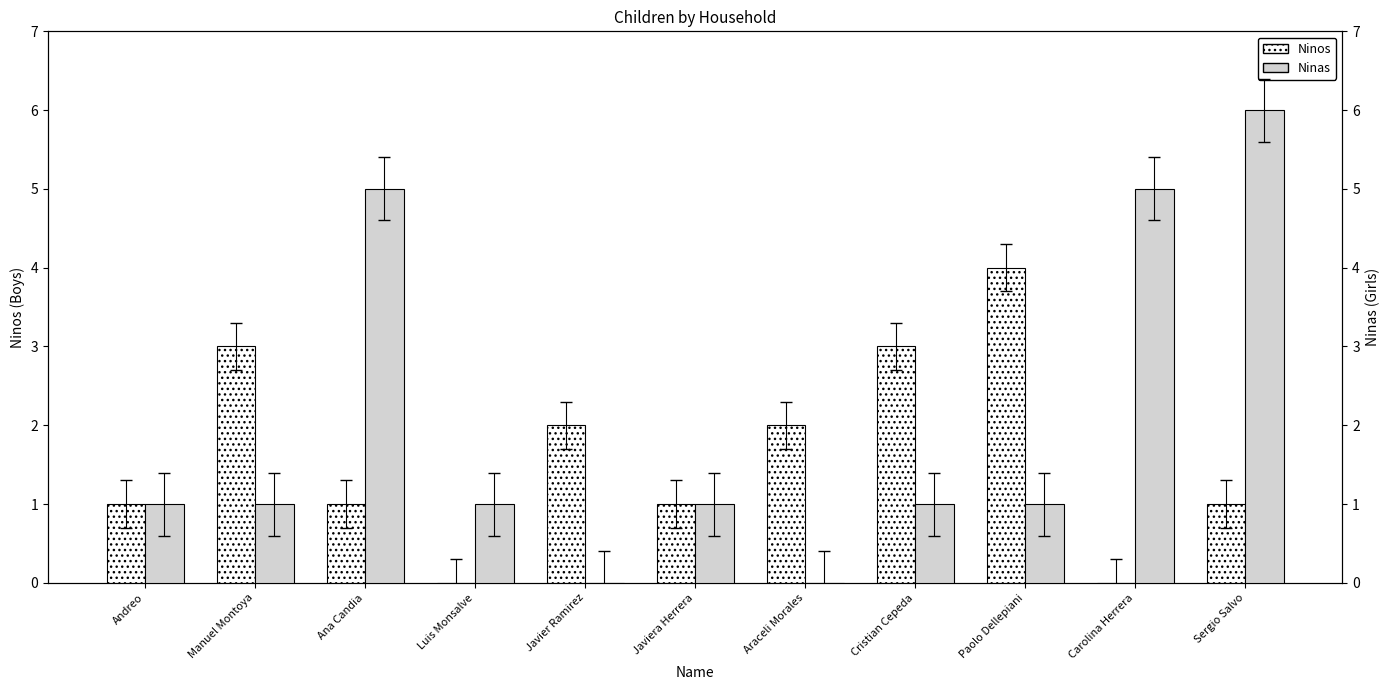

Which category has the lowest value in the Ninos series?

Luis Monsalve